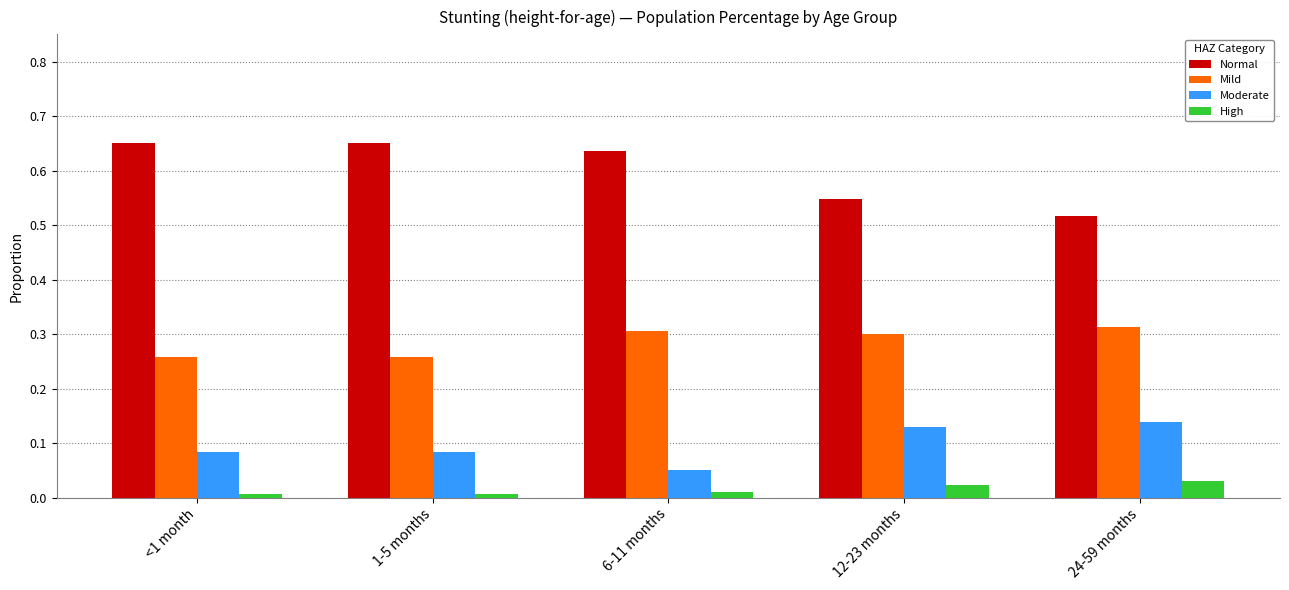

What is the sum of all Normal values?

3.0